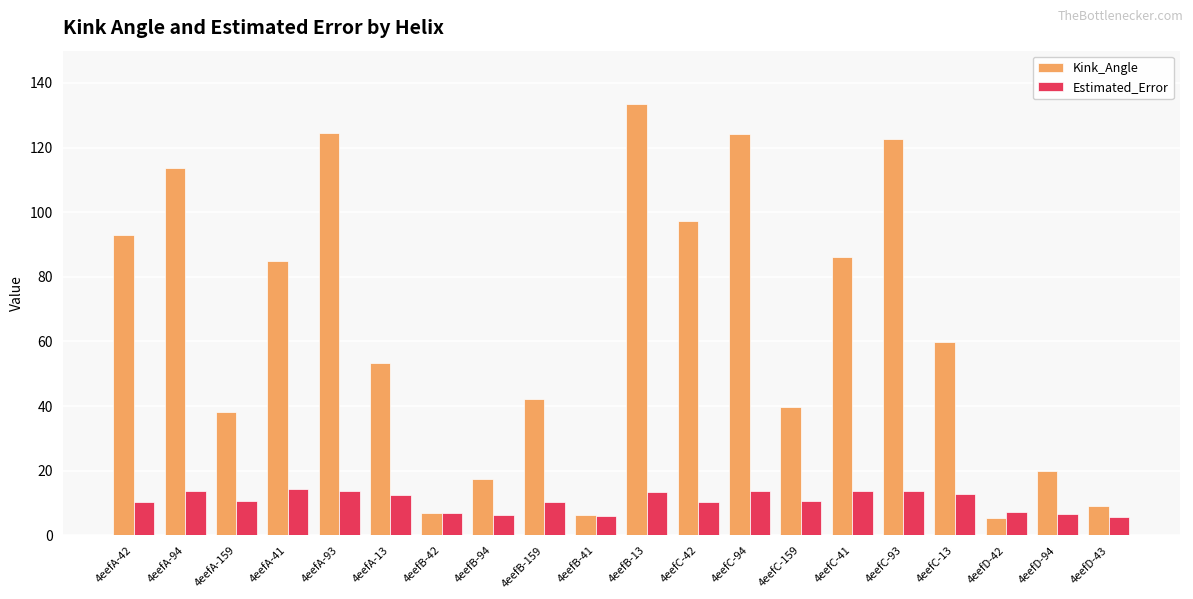

What is the spread (max minus min) of values at 4eefA-93?

110.9